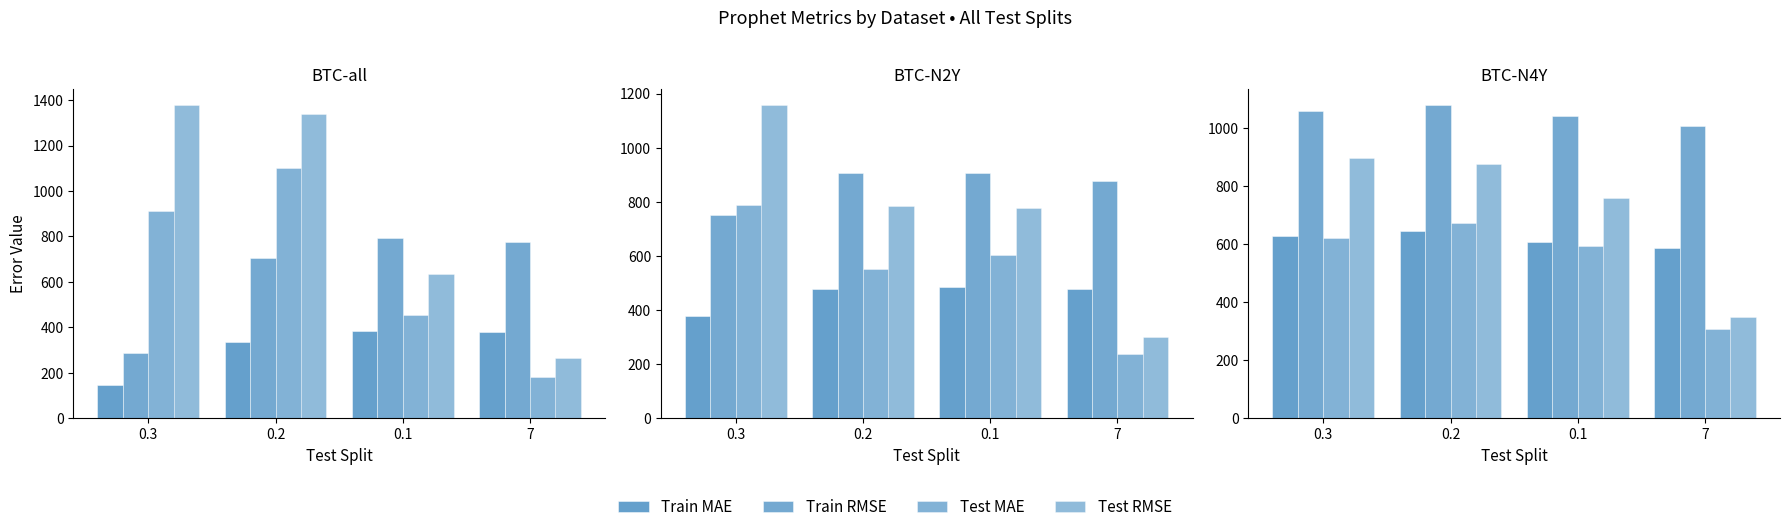

Is the value of Test RMSE at 7 greater than the value of Test MAE at 0.1?

No